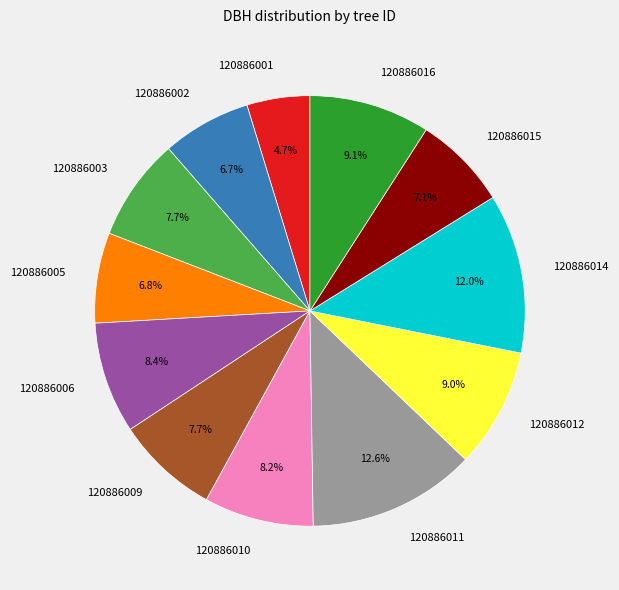

To the nearest percent, what is the difference between the largest and smallest slice percentages?

8%